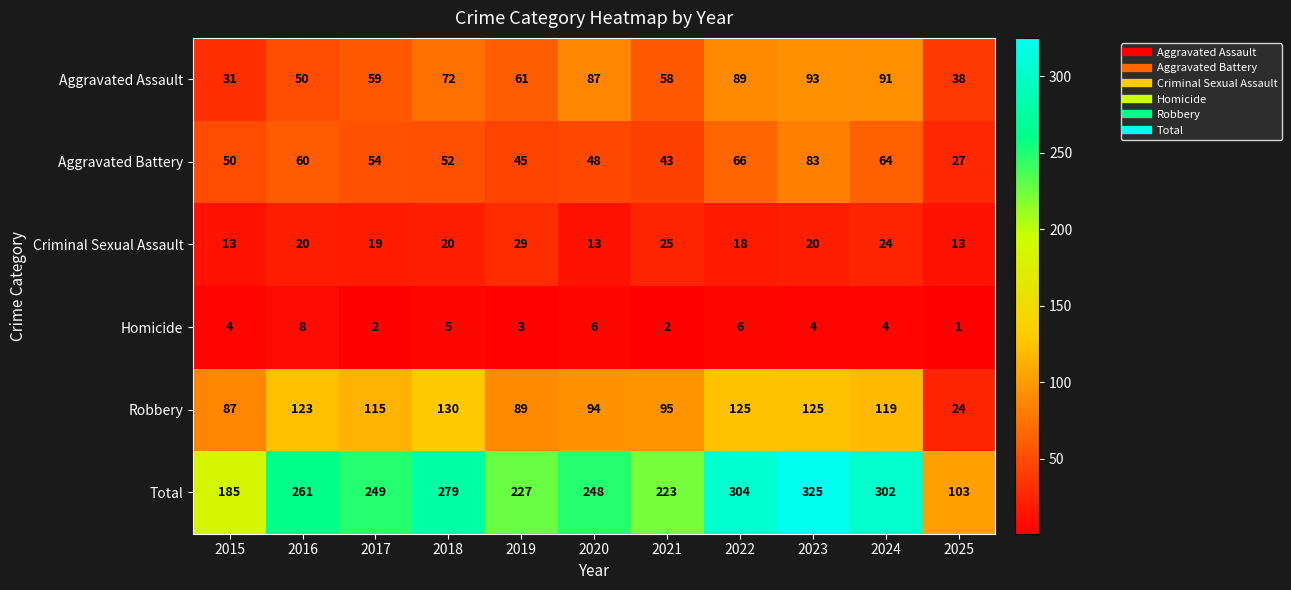

The value of Criminal Sexual Assault at 2023 is 30. True or false?

False